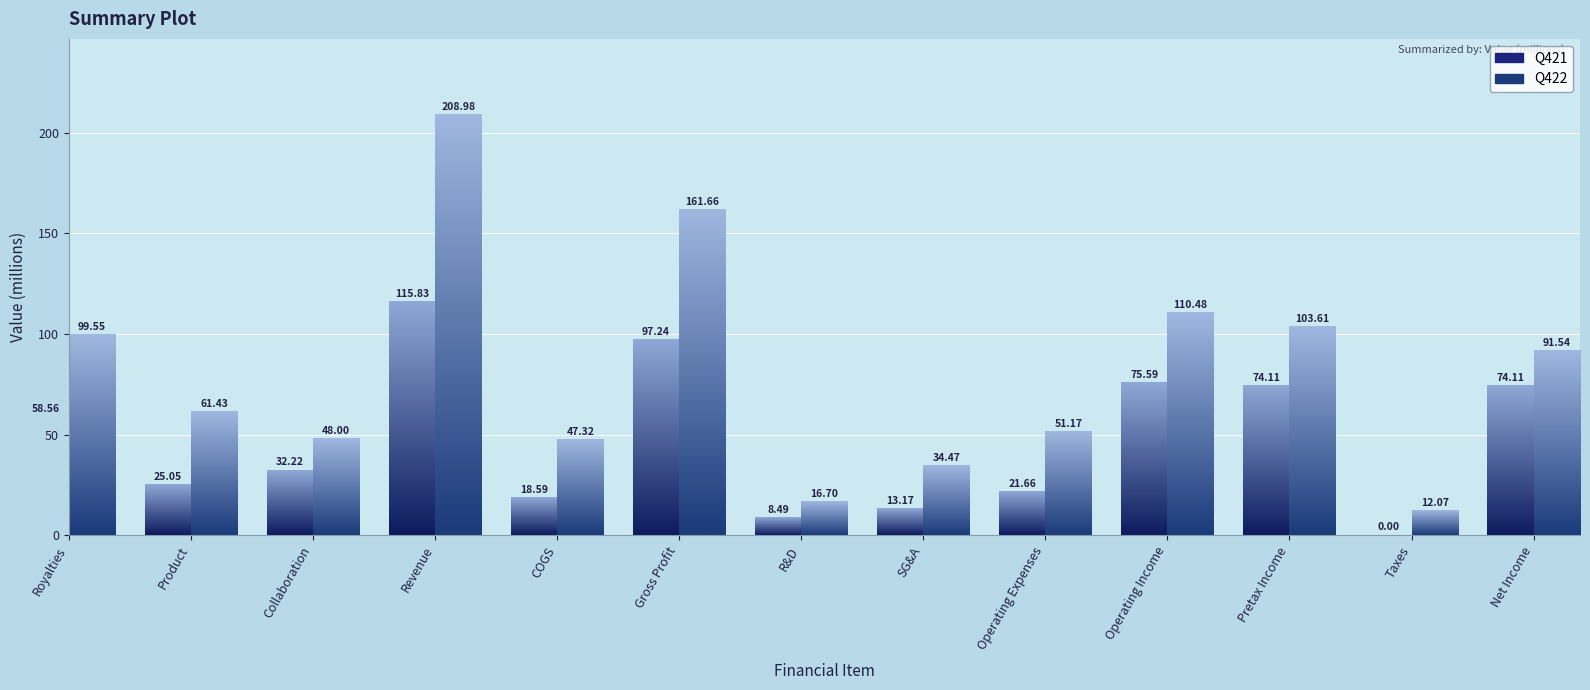

What are all the series names shown in the legend?

Q421, Q422